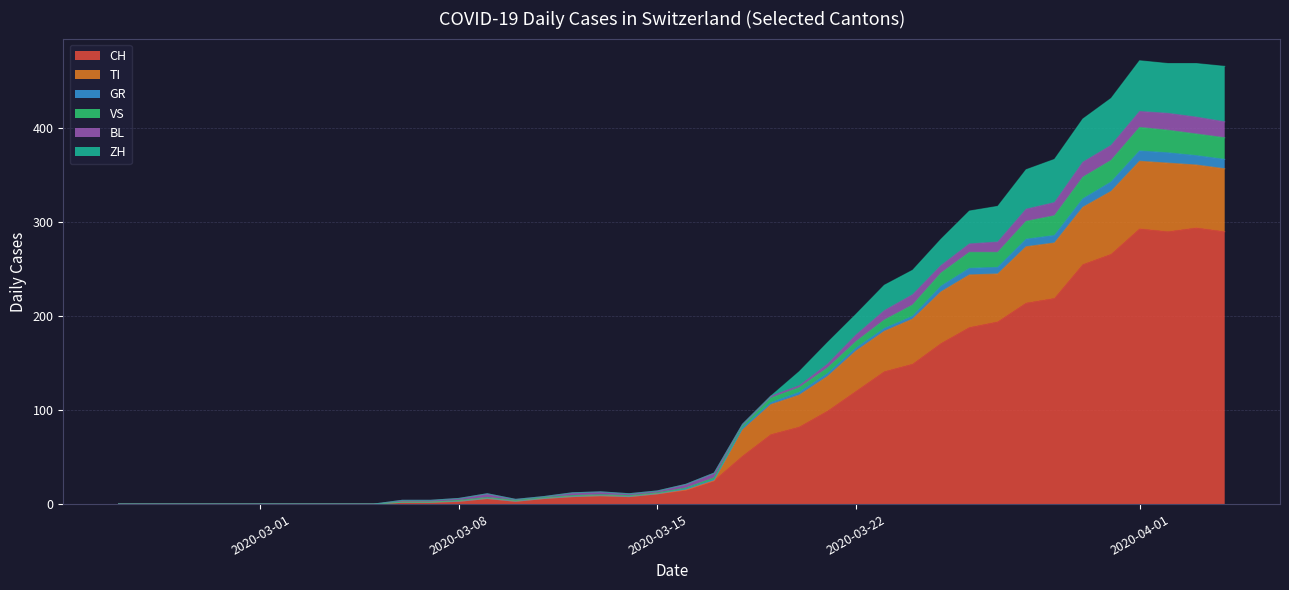

What is the difference between the second highest and second lowest values in the CH series?

293